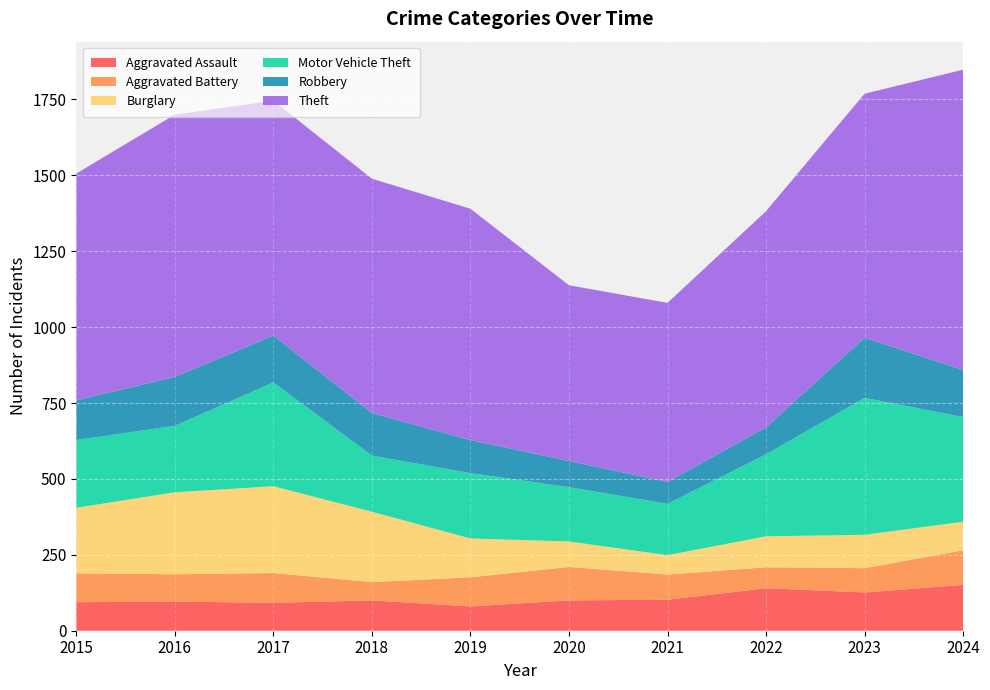

Reading left to right, extract all data points from this chart.

Aggravated Assault: 2015=94	2016=96	2017=92	2018=100	2019=80	2020=100	2021=102	2022=140	2023=126	2024=151
Aggravated Battery: 2015=95	2016=90	2017=98	2018=60	2019=96	2020=110	2021=83	2022=69	2023=80	2024=114
Burglary: 2015=216	2016=270	2017=286	2018=232	2019=128	2020=84	2021=64	2022=102	2023=110	2024=94
Motor Vehicle Theft: 2015=223	2016=219	2017=342	2018=185	2019=215	2020=179	2021=169	2022=270	2023=451	2024=345
Robbery: 2015=131	2016=161	2017=154	2018=140	2019=109	2020=86	2021=72	2022=89	2023=198	2024=155
Theft: 2015=747	2016=864	2017=774	2018=772	2019=762	2020=579	2021=590	2022=712	2023=804	2024=989